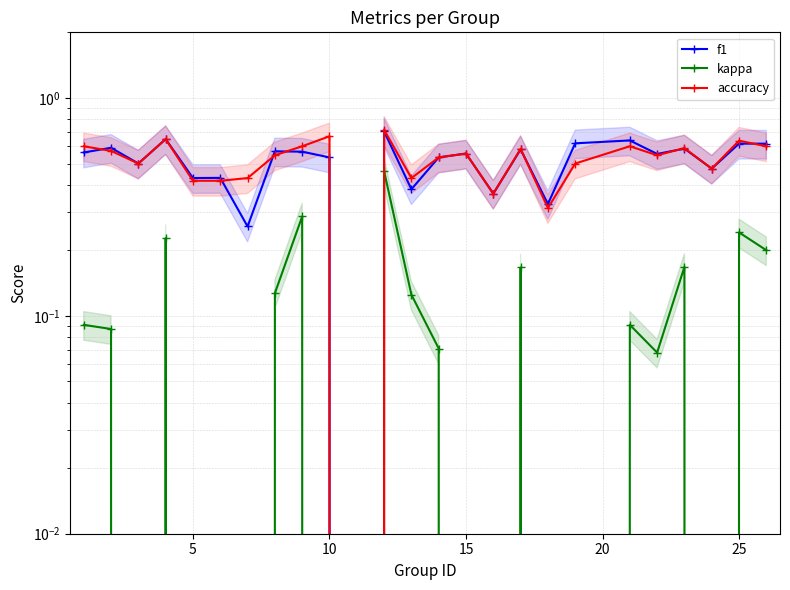

What is the sum of all accuracy values?

12.8